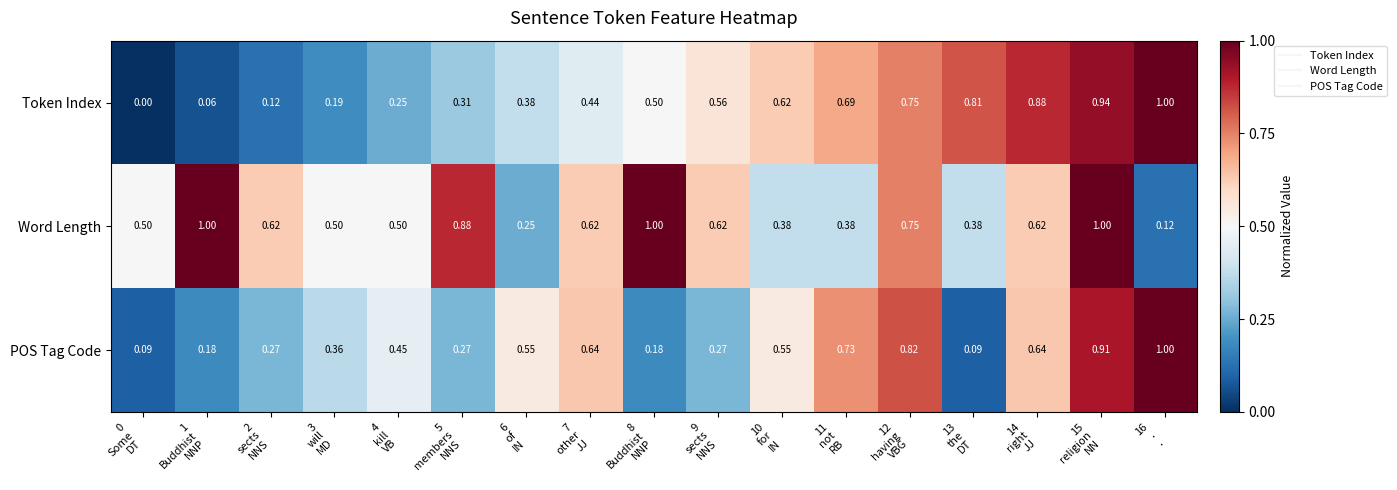

Between 3
will
MD and 10
for
IN, which series saw the biggest shift?

Token Index